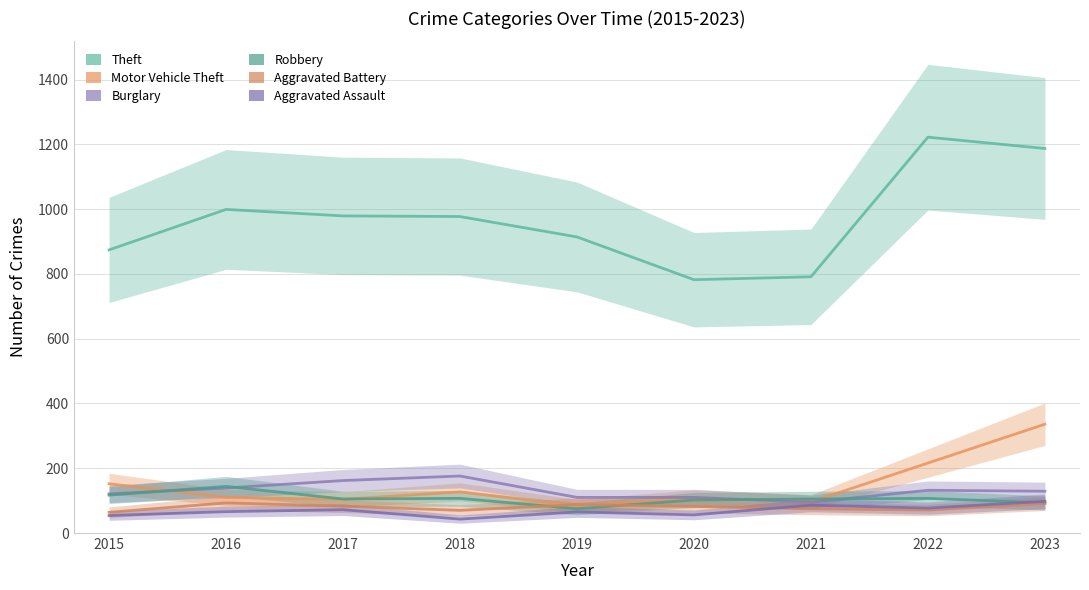

List the labels in order of Motor Vehicle Theft value, smallest first.

2019, 2021, 2017, 2020, 2016, 2018, 2015, 2022, 2023